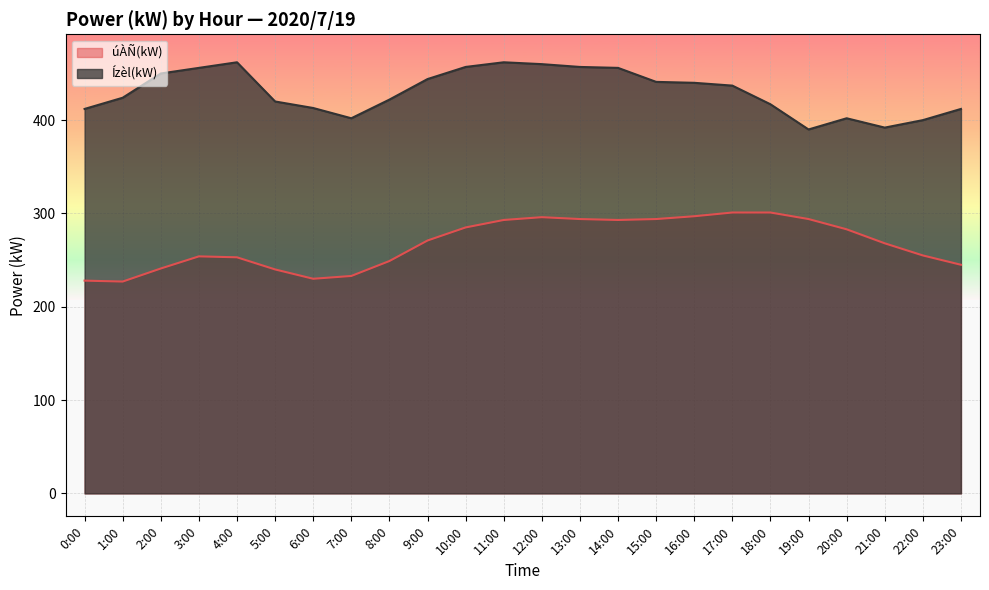

How many lines are shown in the chart?

2